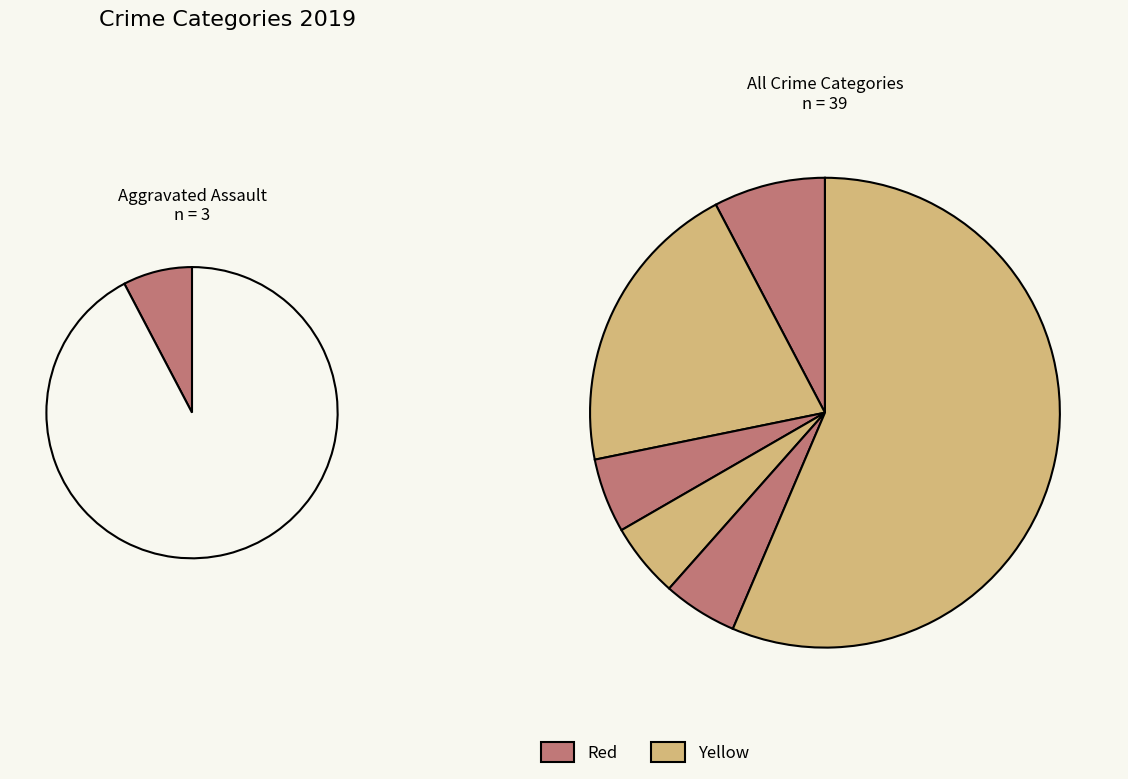

True or false: Robbery accounts for 15% of the total.

False